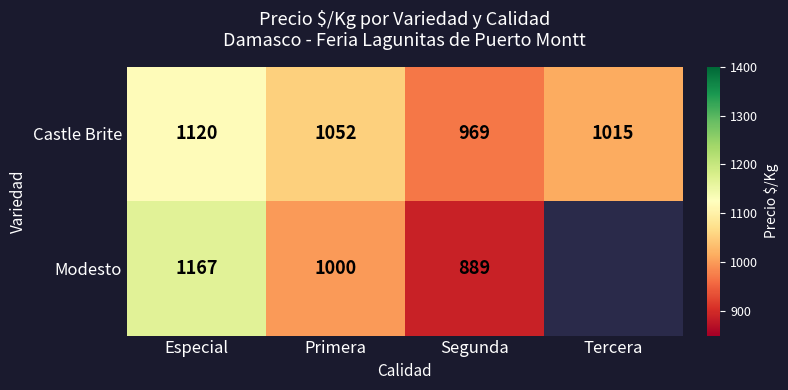

At which category is the sum across all series the highest?

Especial